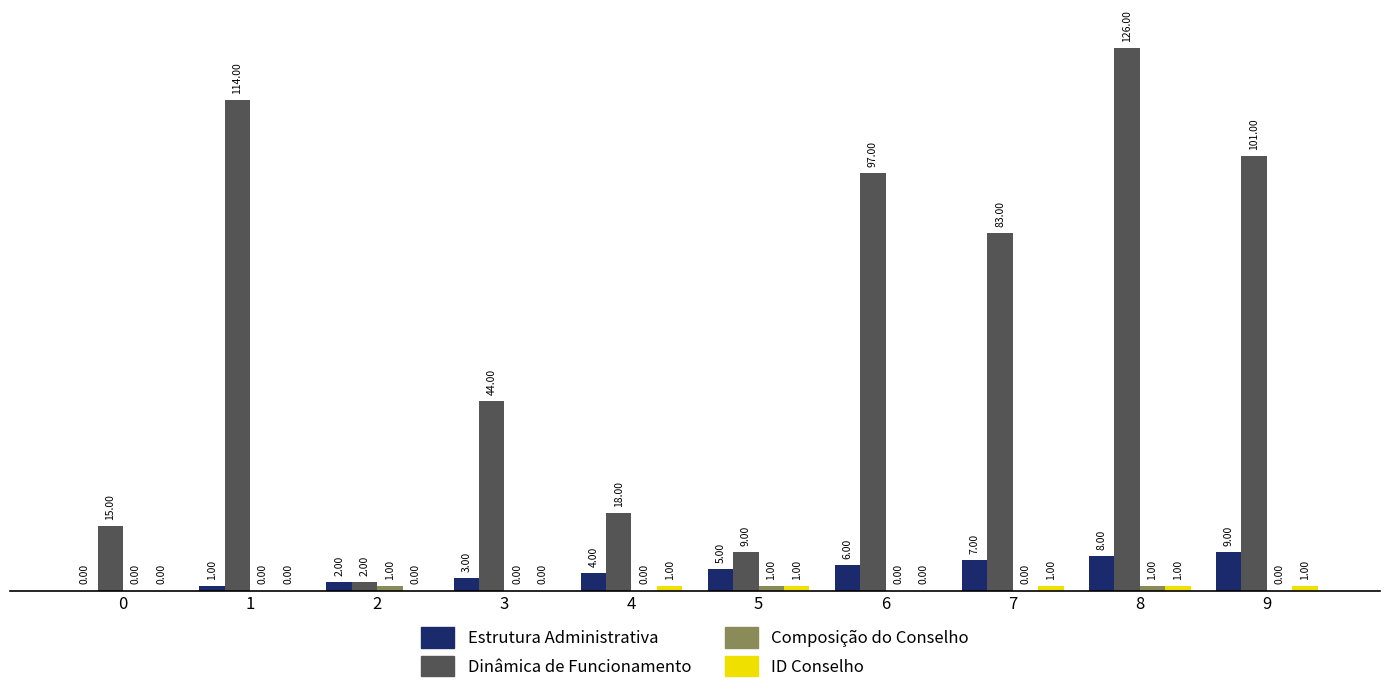

At which category is the sum across all series the highest?

8